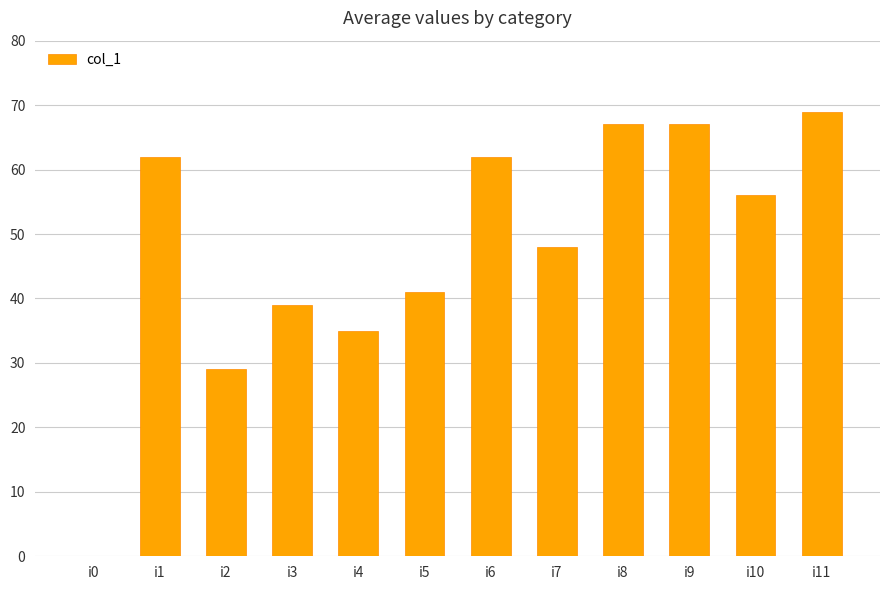

What is the sum of the values at i8 and i0?

67